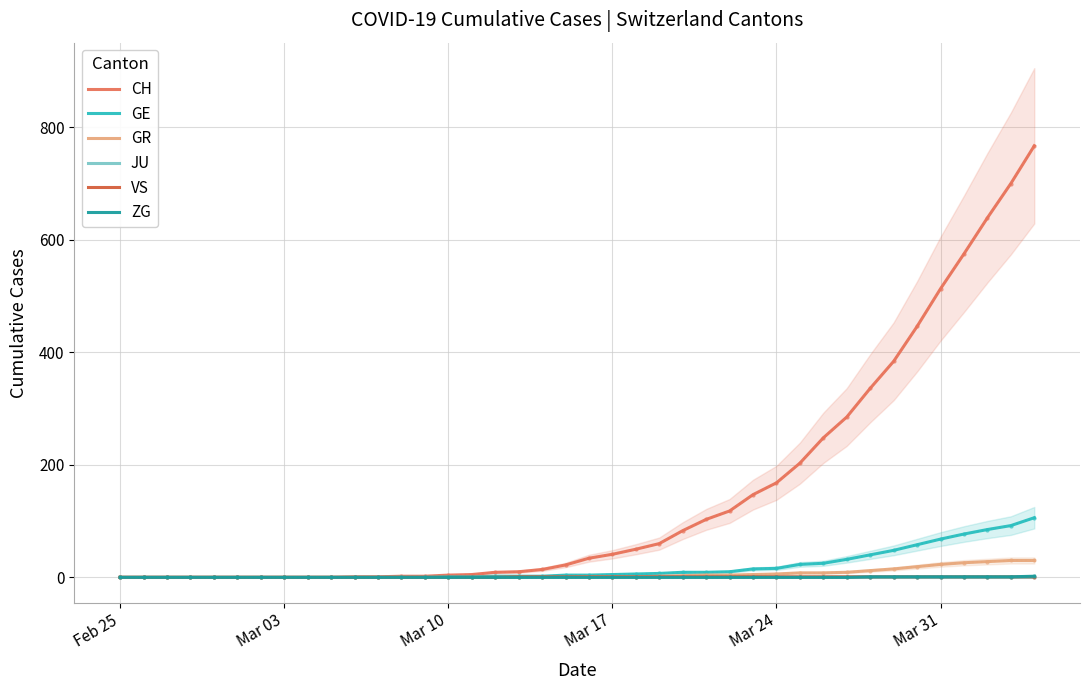

List the series in order of their peak value, highest first.

CH, GE, GR, ZG, VS, JU